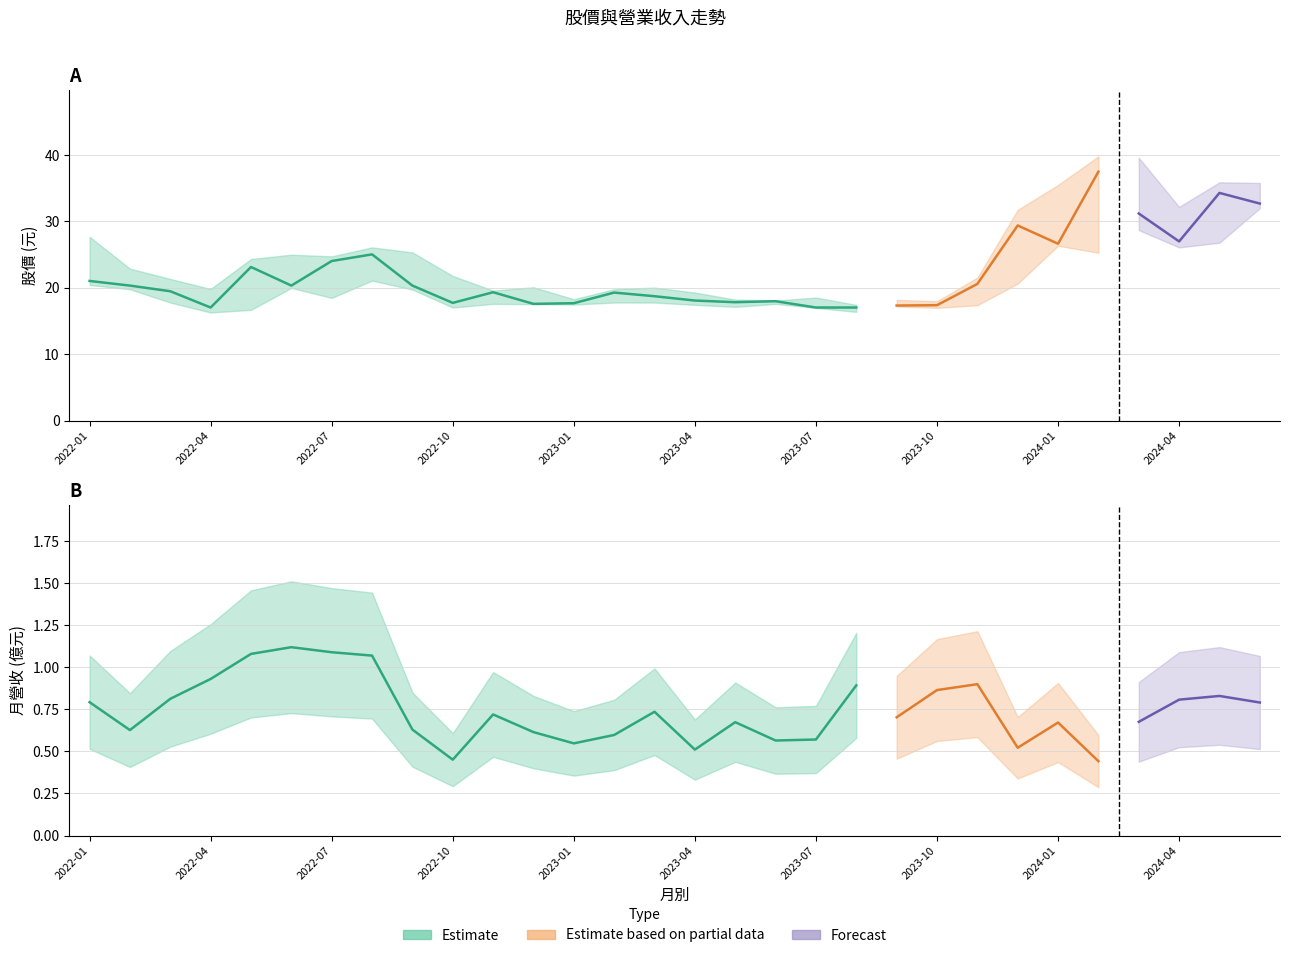

At which category does the chart reach its peak across all series?

2024-02